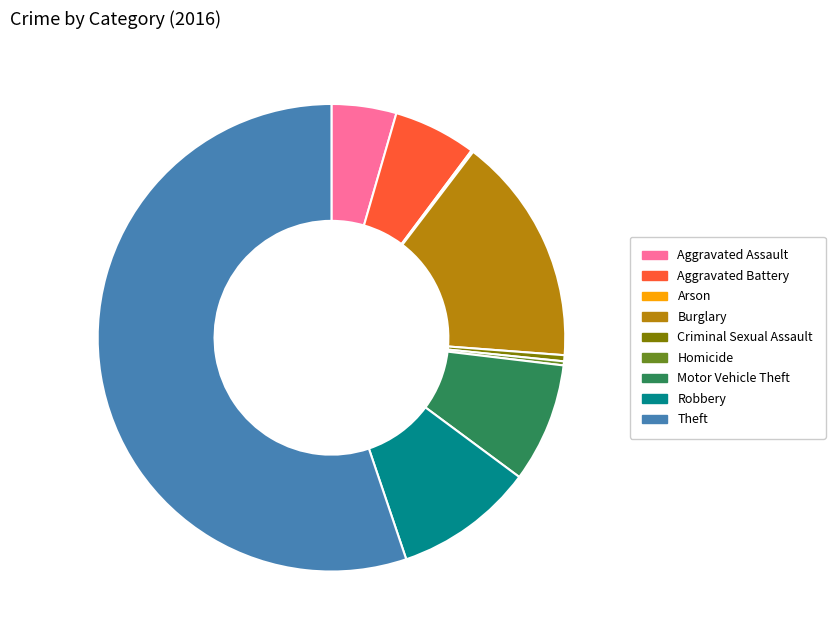

What is the majority slice?

Theft